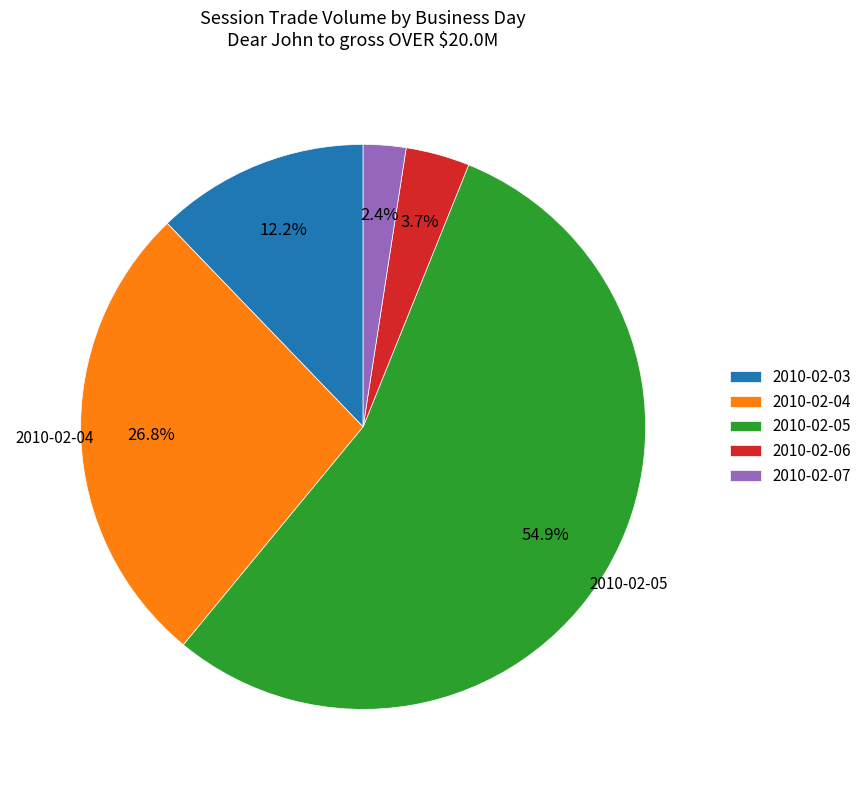

Rank the categories by value from lowest to highest.

2010-02-07, 2010-02-06, 2010-02-03, 2010-02-04, 2010-02-05